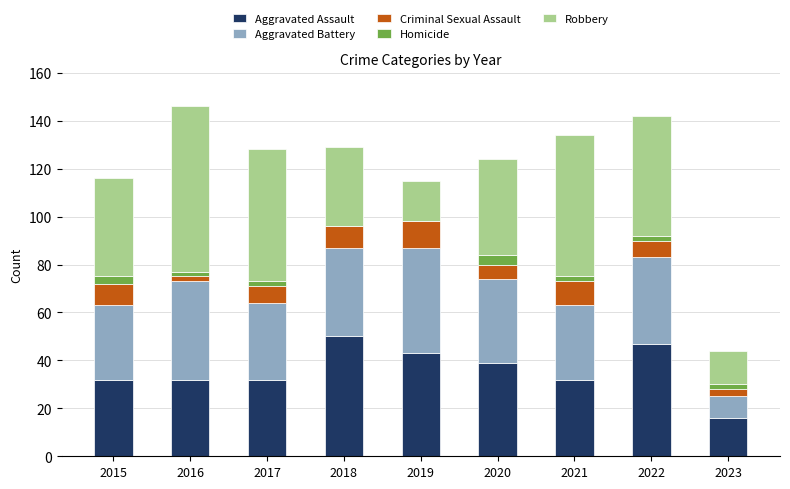

The value of Aggravated Assault at 2022 is 30. True or false?

False